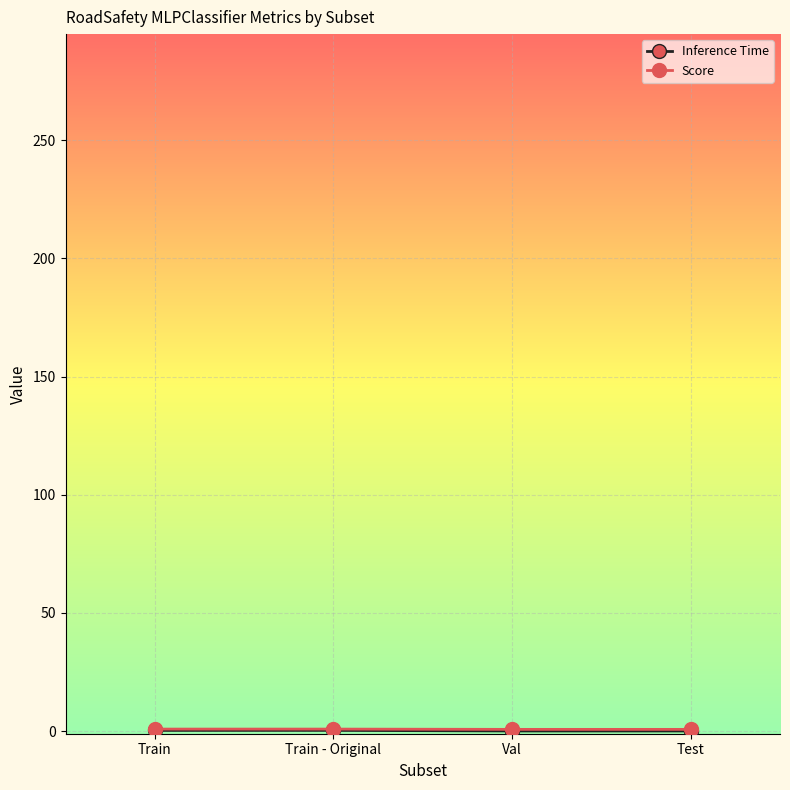

What position from the left is Test?

4